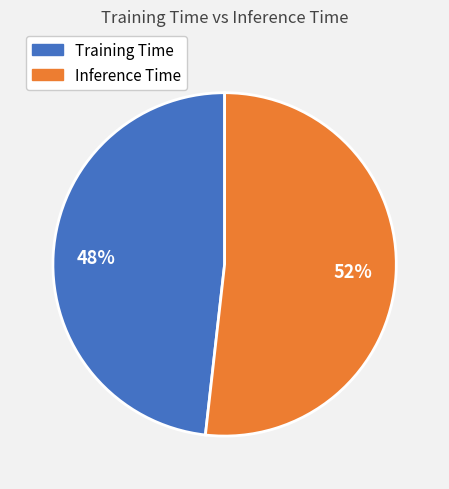

To the nearest percent, what is the difference between the Inference Time and Training Time slice percentages?

4%